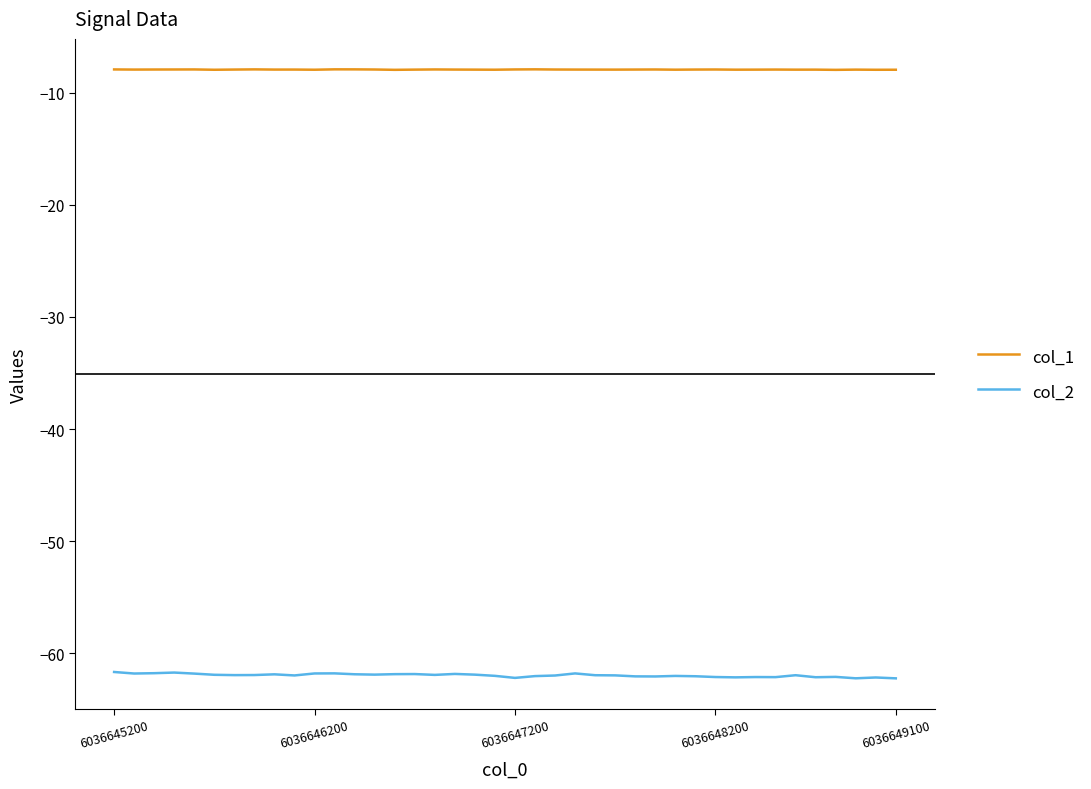

True or false: col_2 and col_1 intersect in this chart.

False